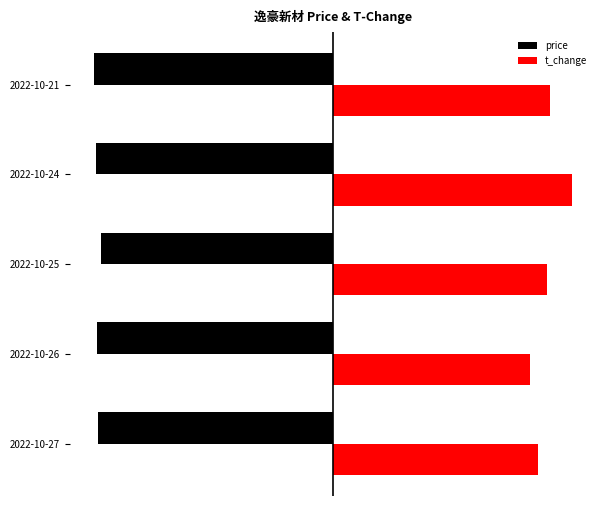

Rank the categories by price value from lowest to highest.

2022-10-21, 2022-10-24, 2022-10-26, 2022-10-27, 2022-10-25